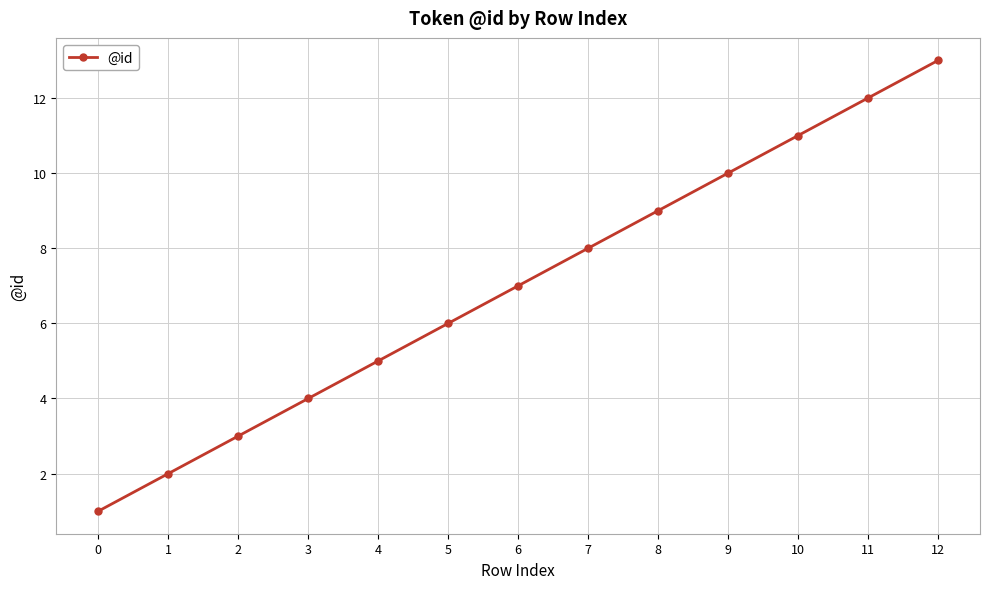

Count the number of categories in the chart.

13